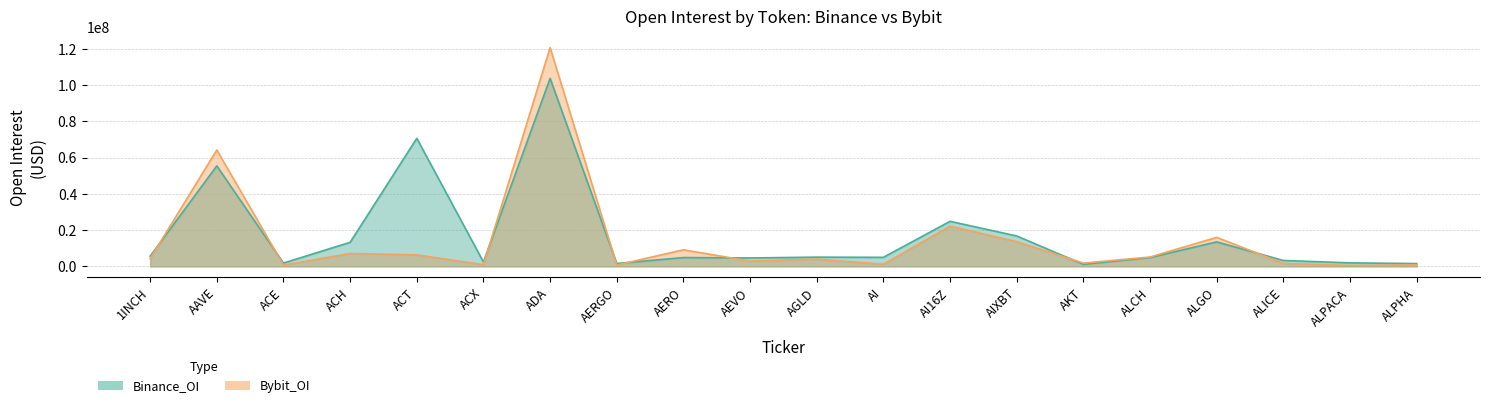

Is it true that Binance_OI equals 4855024 at AERO?

True